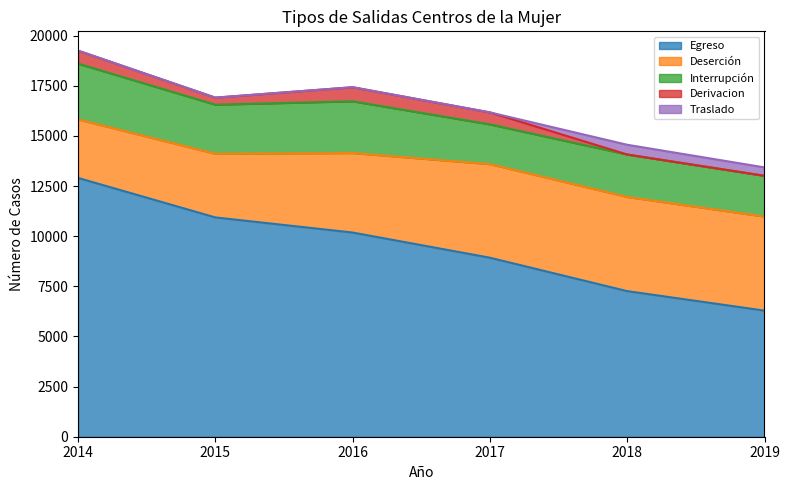

At which label does Egreso reach its minimum?

2019